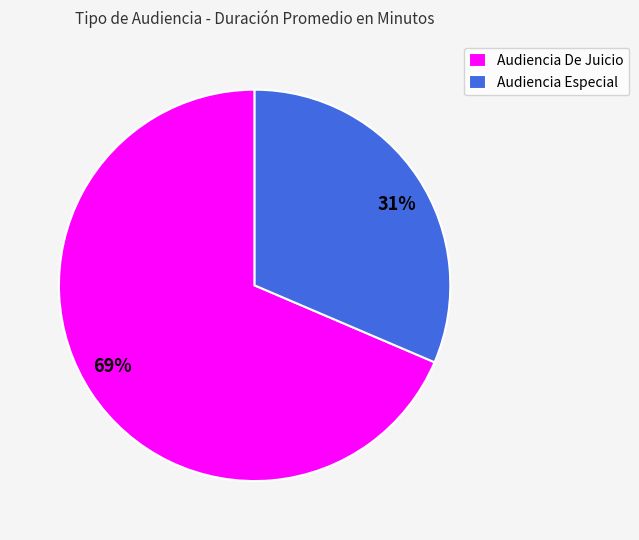

Which slice represents more than half of the pie?

Audiencia De Juicio